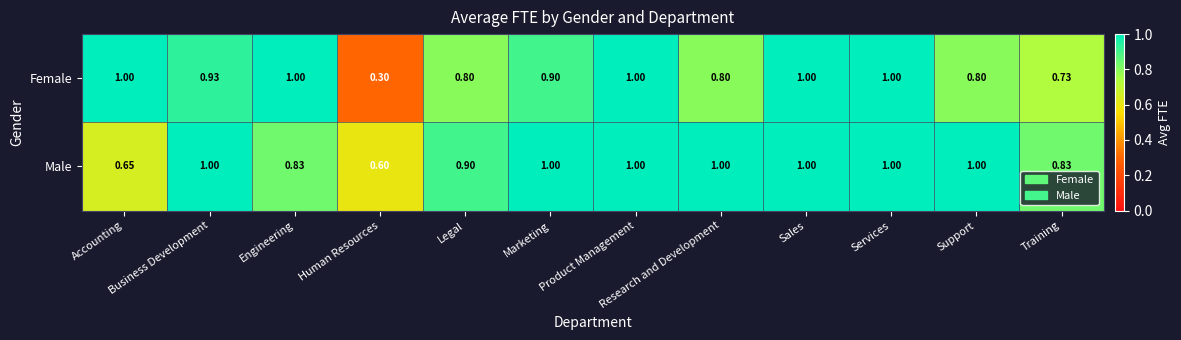

At which label is Male closest to 0?

Human Resources